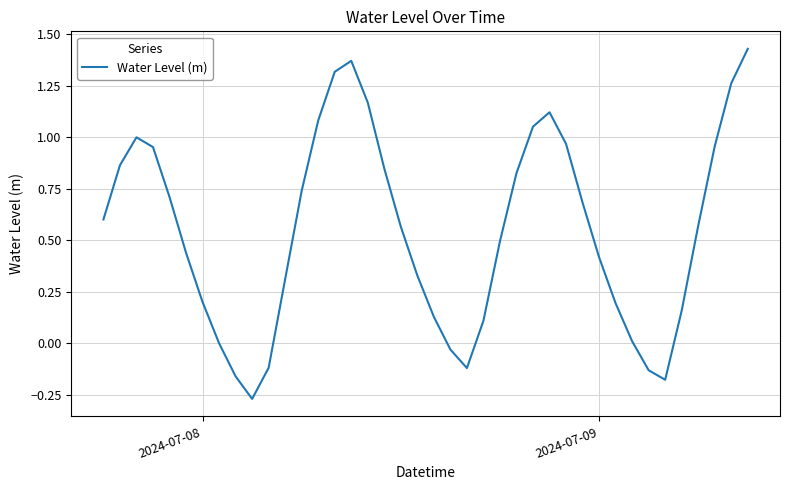

True or false: the data has more than 2 interior local peaks.

True